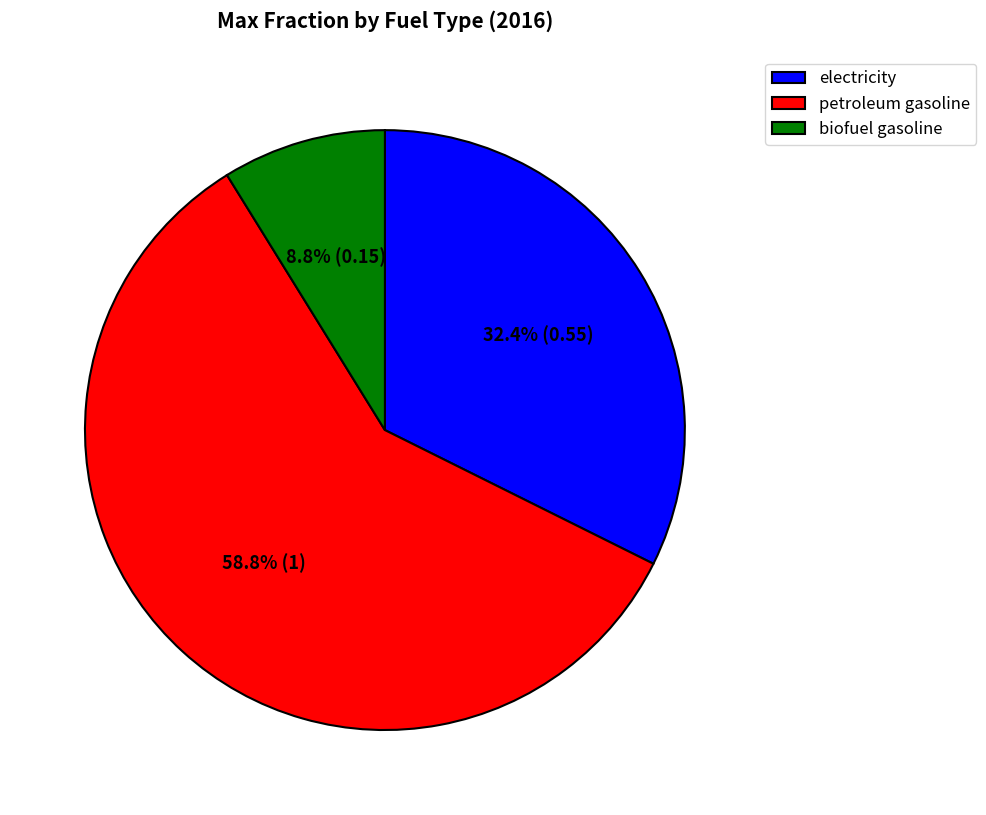

Is there a majority slice in this chart?

Yes